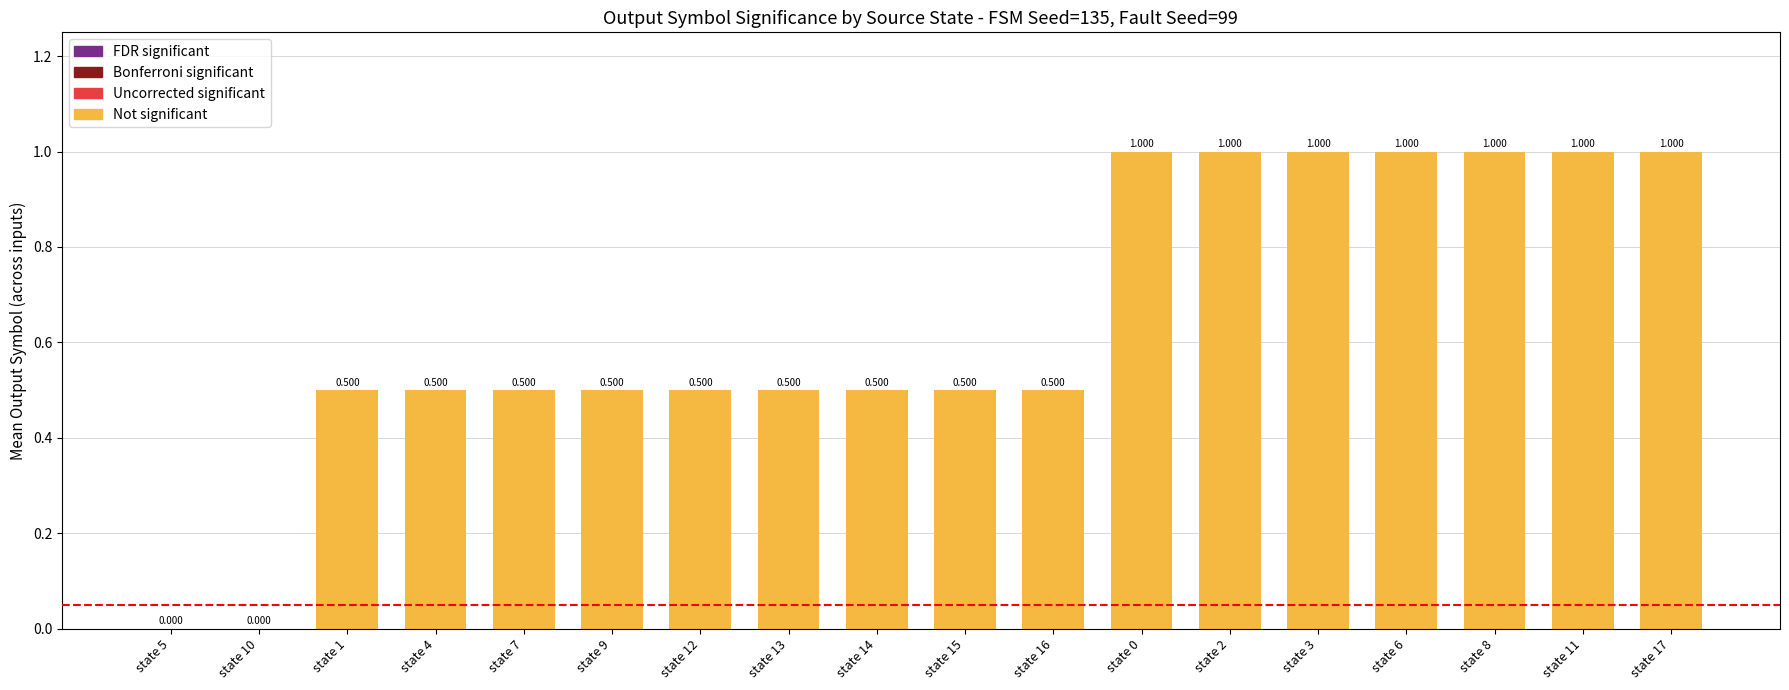

Does the chart contain stacked bars?

No